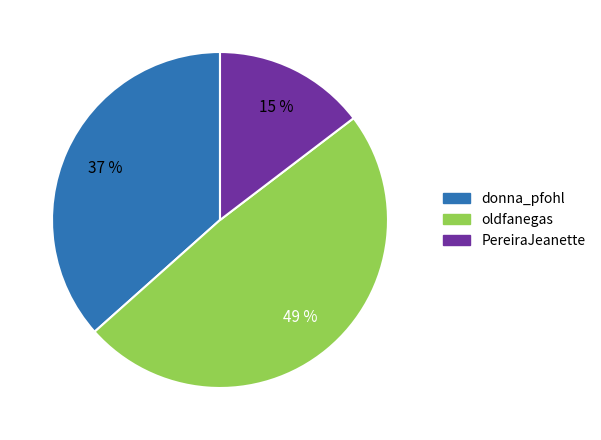

How many segments does this pie chart have?

3